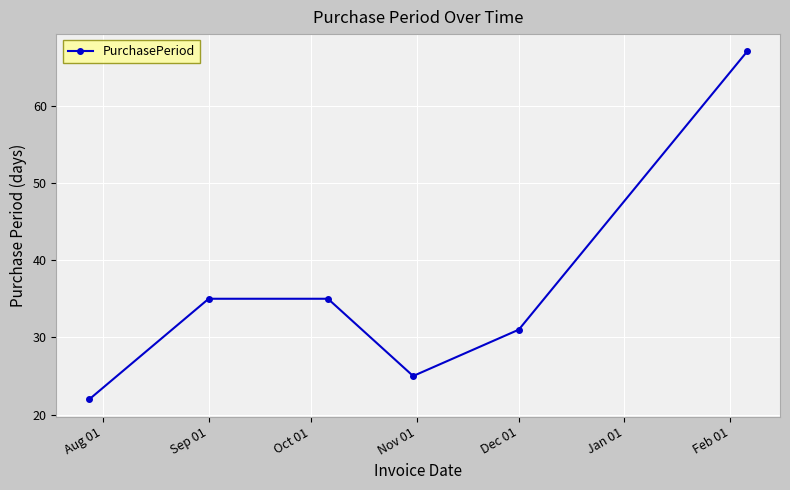

What is the sum of all values?

215